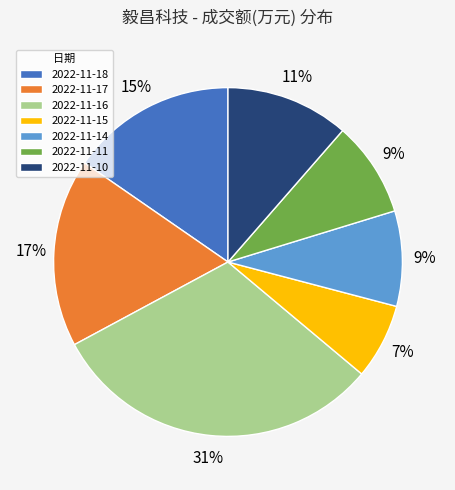

Do 2022-11-17 and 2022-11-18 together represent more than half of the pie?

No